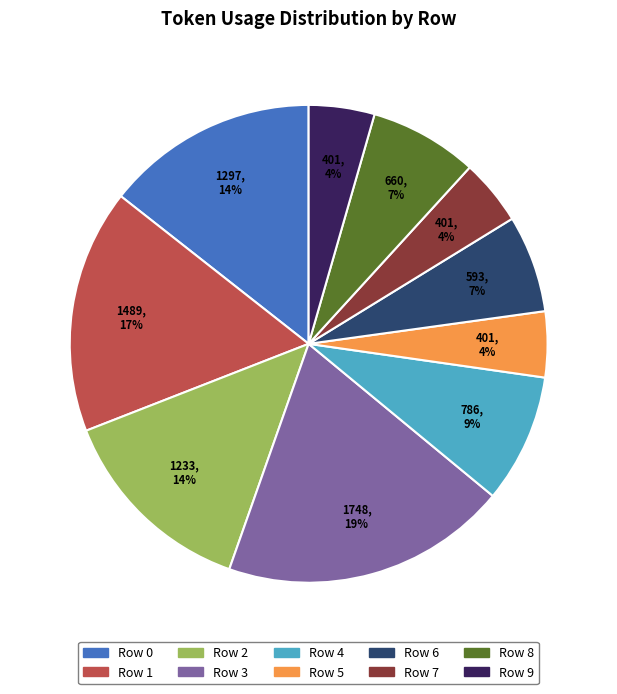

The Row 7 slice represents 19% of the pie. True or false?

False